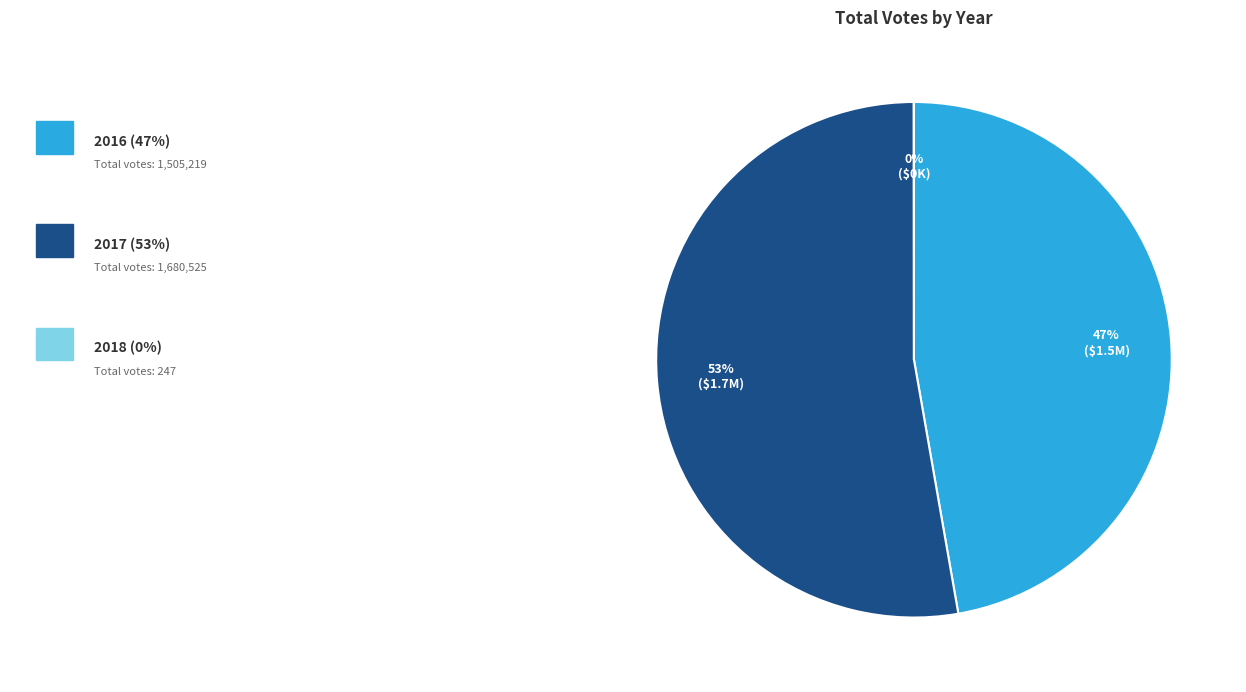

Is there a majority slice in this chart?

Yes